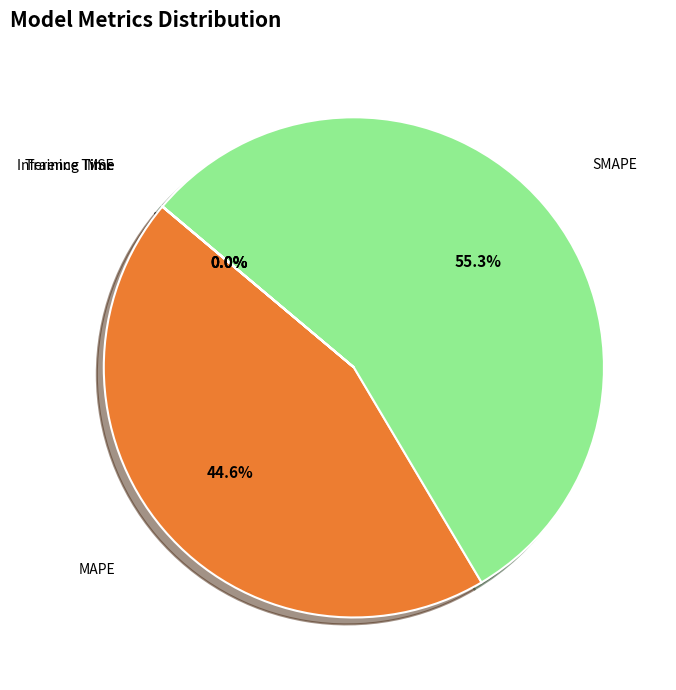

Is there any slice that represents more than half of the pie?

Yes